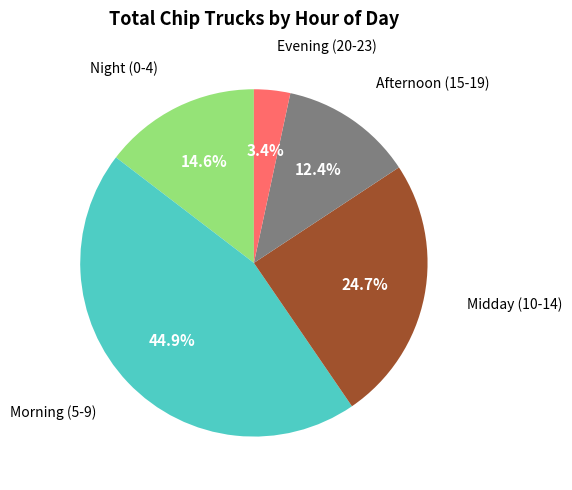

Count the number of slices in the pie.

5